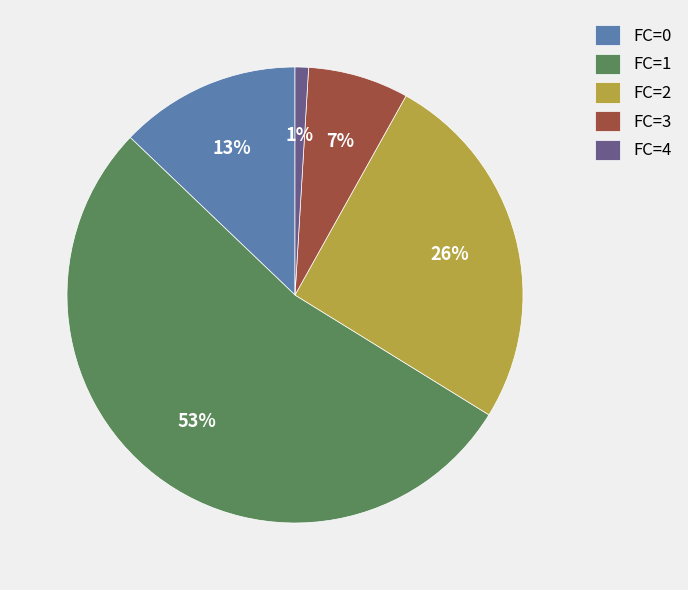

Combined, do FC=0 and FC=2 account for over 50%?

No